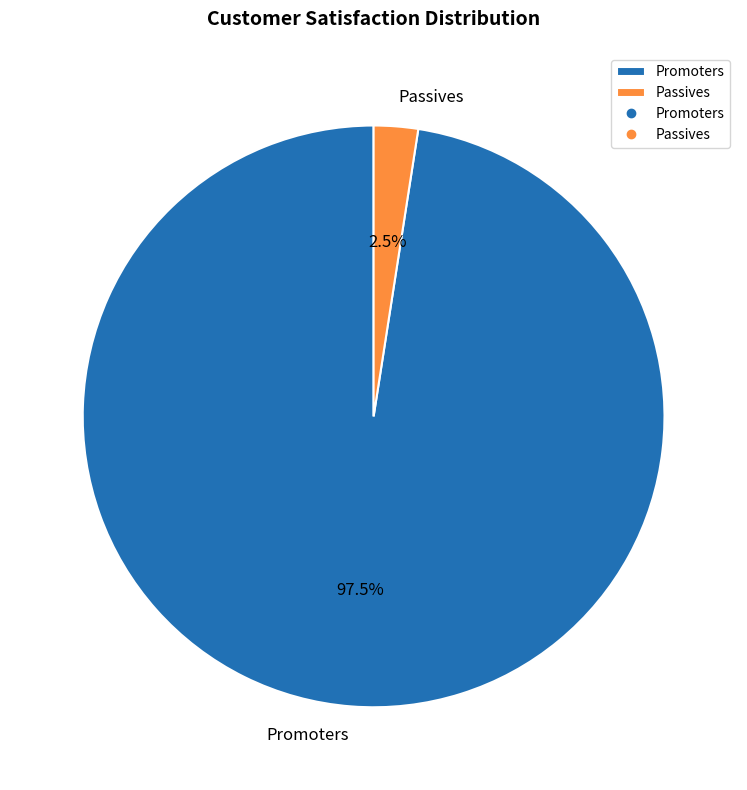

What portion of the pie excludes Passives?

97.5%